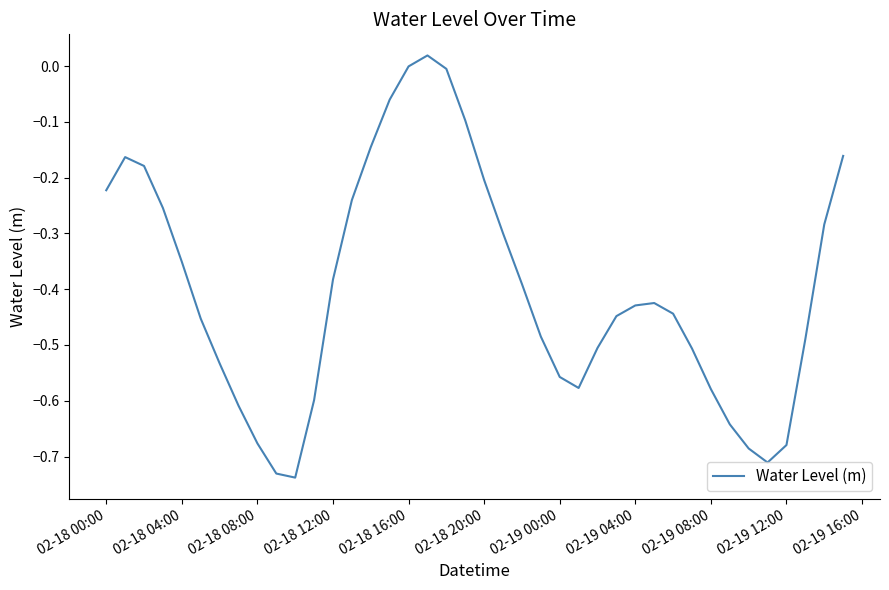

What is the difference between the maximum and minimum values?

0.8